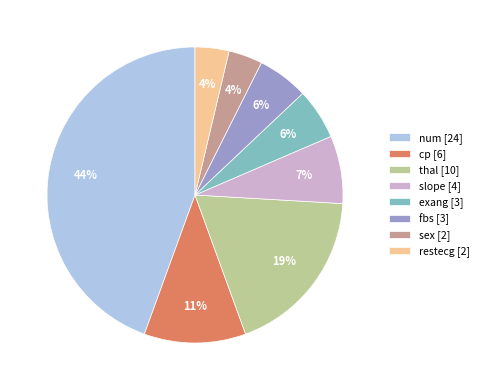

Which category has the biggest portion of the pie?

num